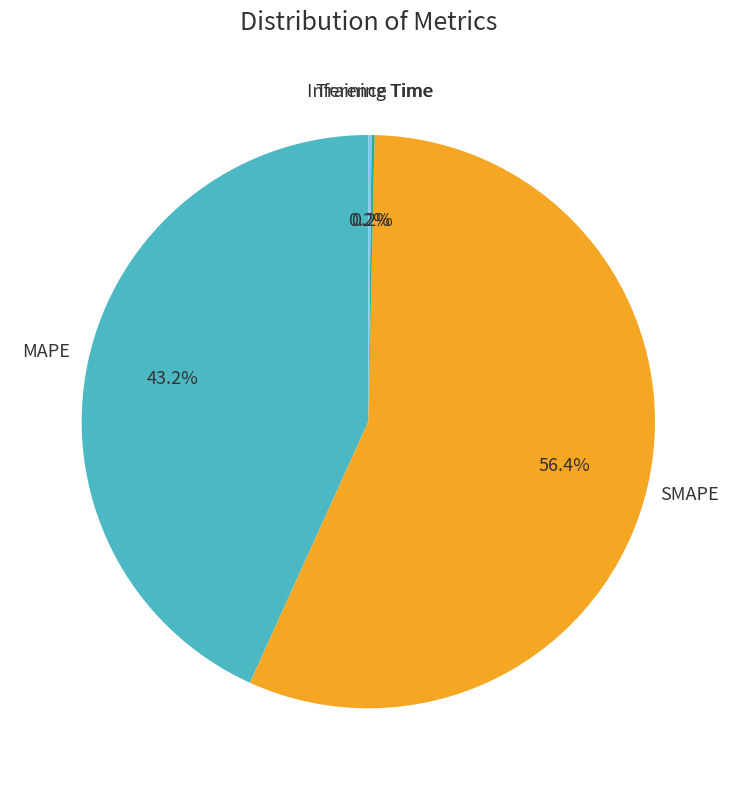

Is SMAPE the majority of the pie?

Yes